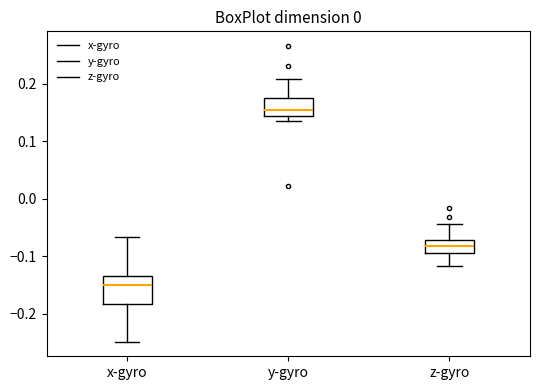

Where is the lower edge of the box for z-gyro on the y-axis? The values are not printed on the chart, so give them approximately, as read against the axis.

-0.09